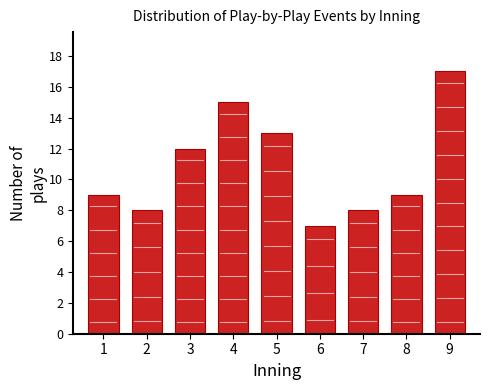

Reading right to left, what are all the values shown in this chart?

17	9	8	7	13	15	12	8	9